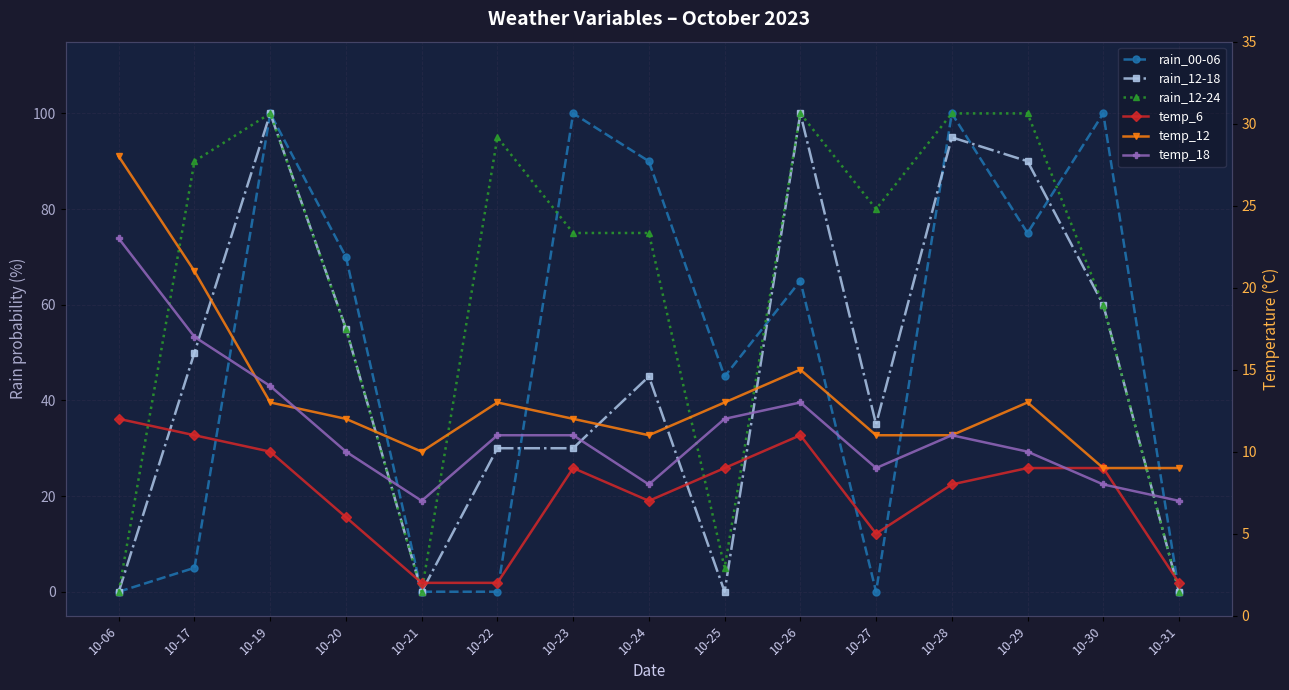

What is the approximate value of temp_12 at 10-25, to the nearest 5?

15